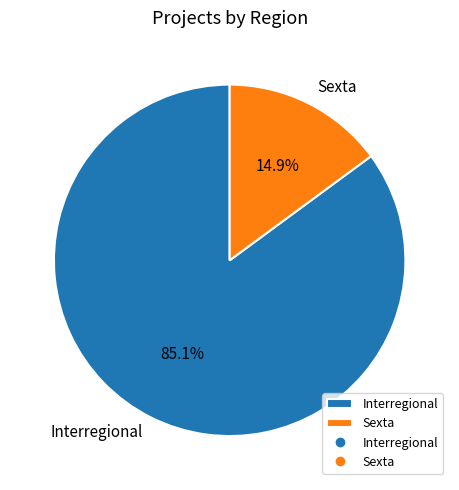

Combined, do Interregional and Sexta account for over 50%?

Yes